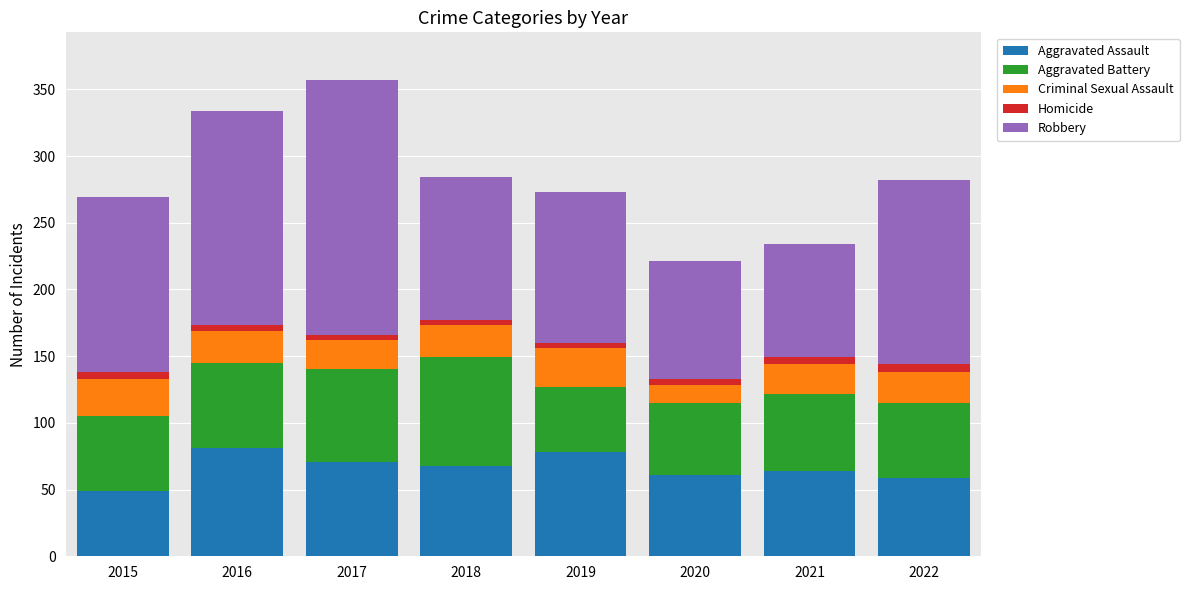

At which label does Aggravated Assault reach its minimum?

2015